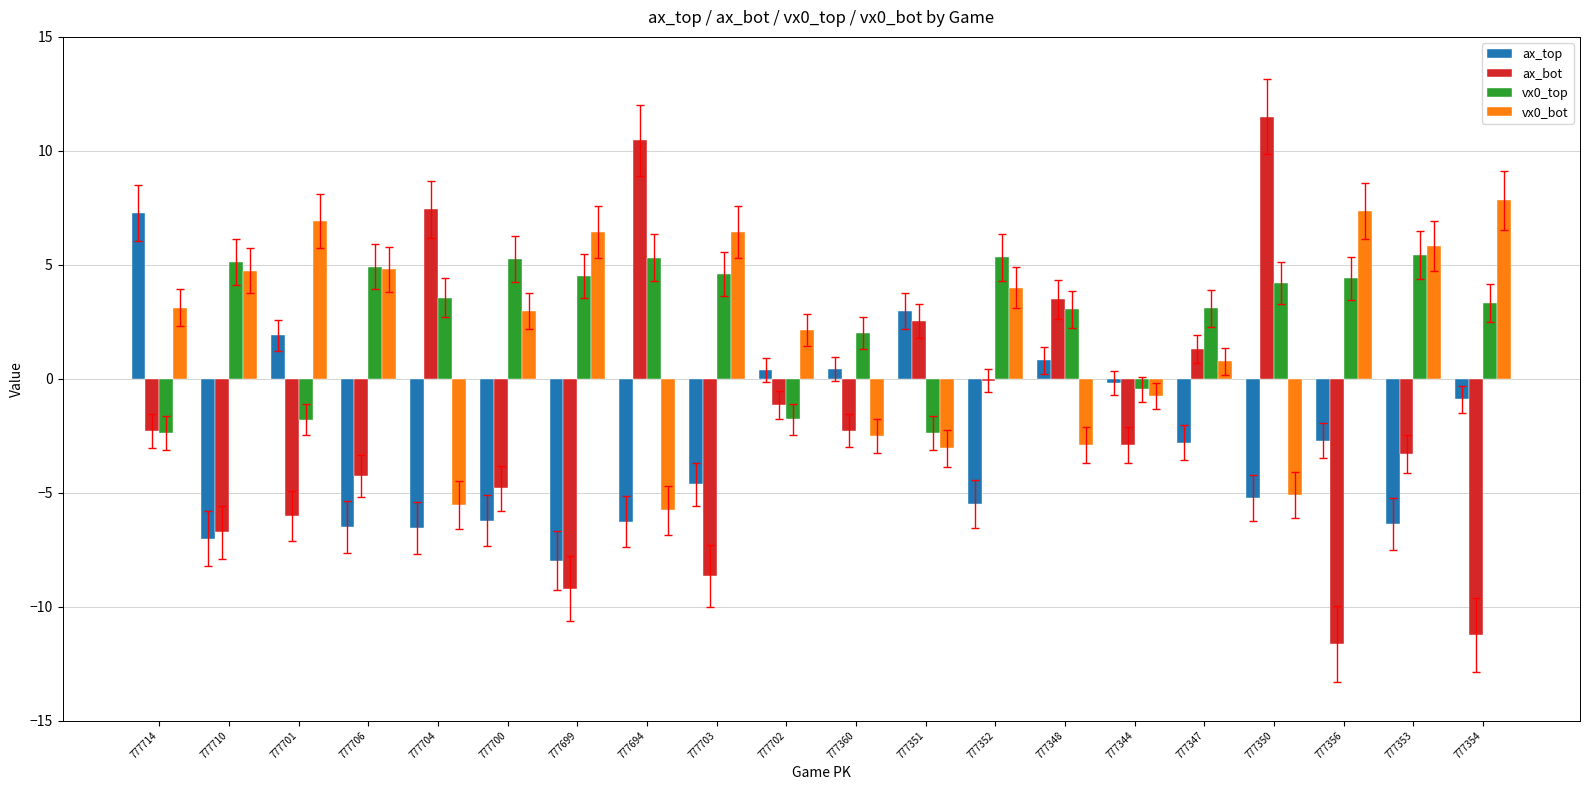

Is the value of ax_bot at 777700 greater than the value of ax_top at 777714?

No